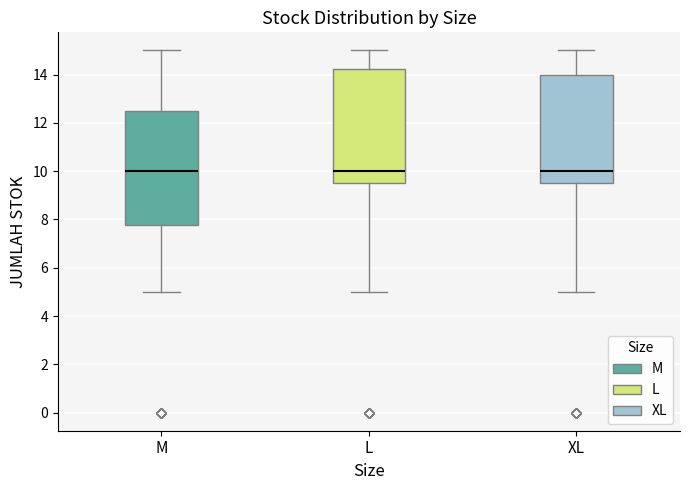

Reading left to right, transcribe this box plot: for each box, give where its median line is, the range the box spans, and where its two whiskers end, as read against the y-axis. The values are not printed on the chart, so give them approximately, as read against the axis.

M: median 10.0, box 7.8 to 12.6, whiskers 5.0 to 15.0
L: median 10.0, box 9.6 to 14.2, whiskers 5.0 to 15.0
XL: median 10.0, box 9.6 to 14.0, whiskers 5.0 to 15.0